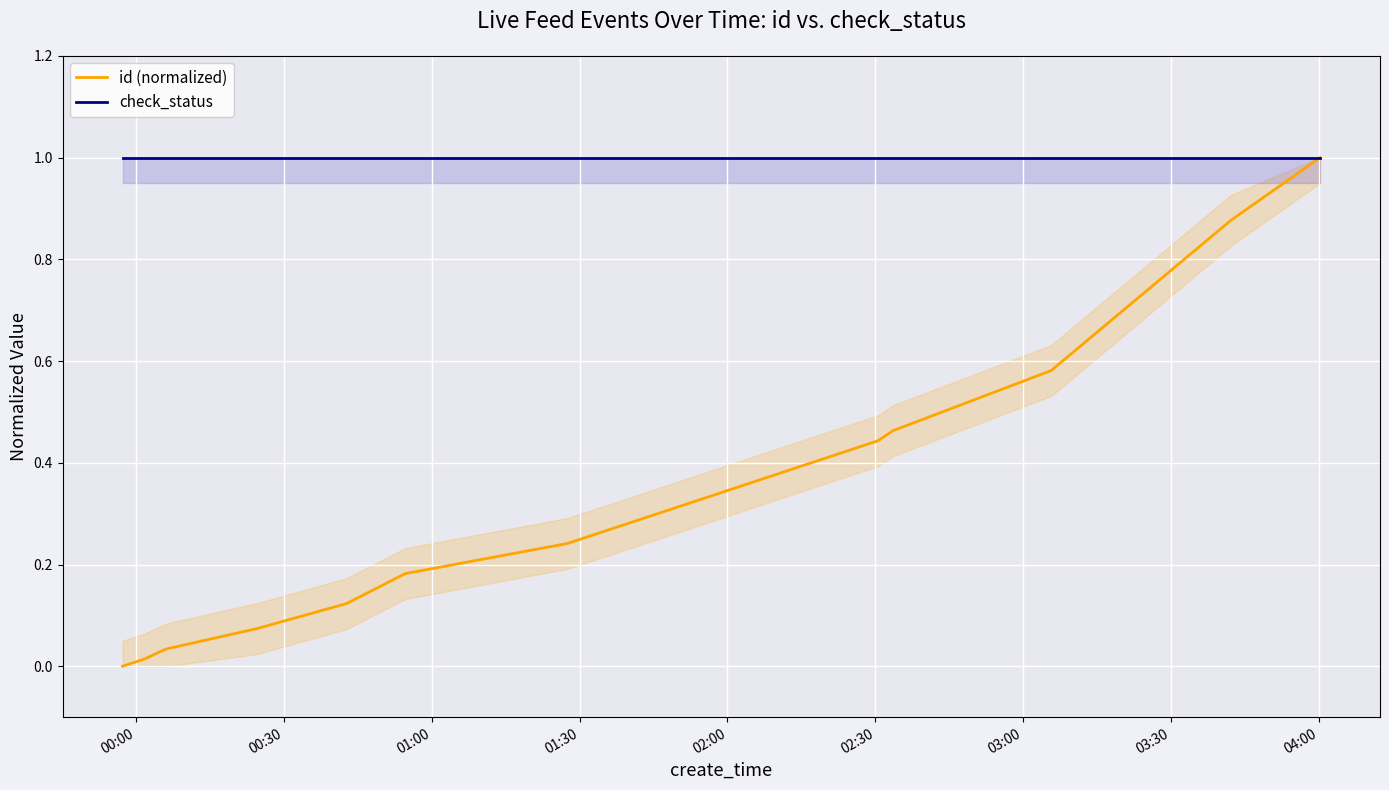

What is the maximum value for id (normalized)?

1.0